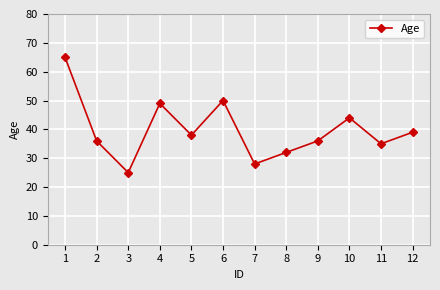

What is the ratio of the value at 2 to the value at 7?

1.3